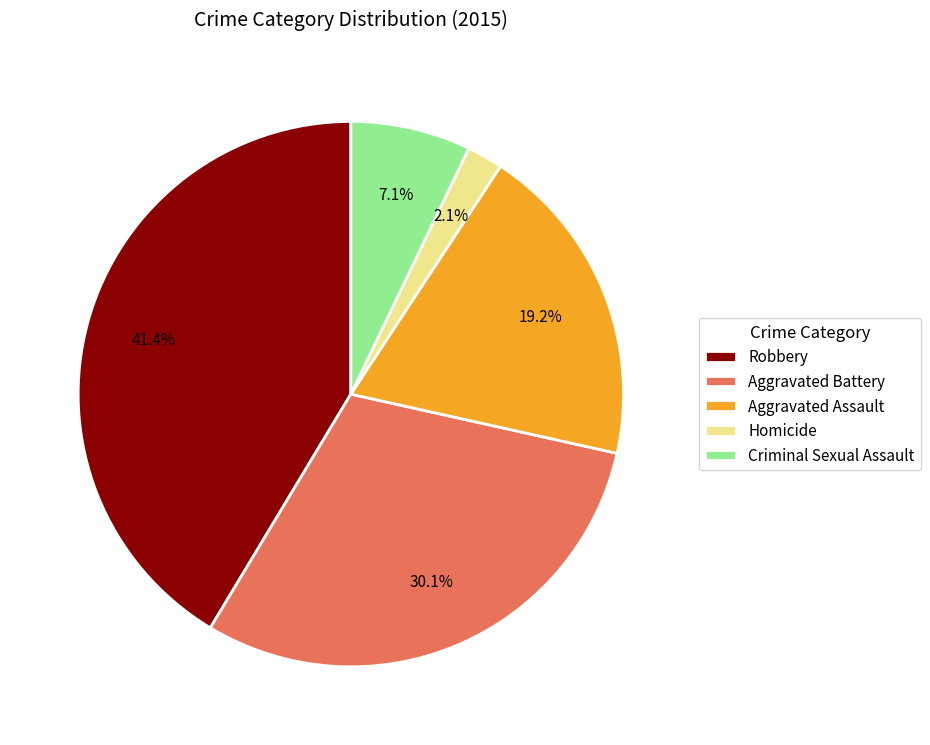

Which has a higher value, Criminal Sexual Assault or Aggravated Battery?

Aggravated Battery